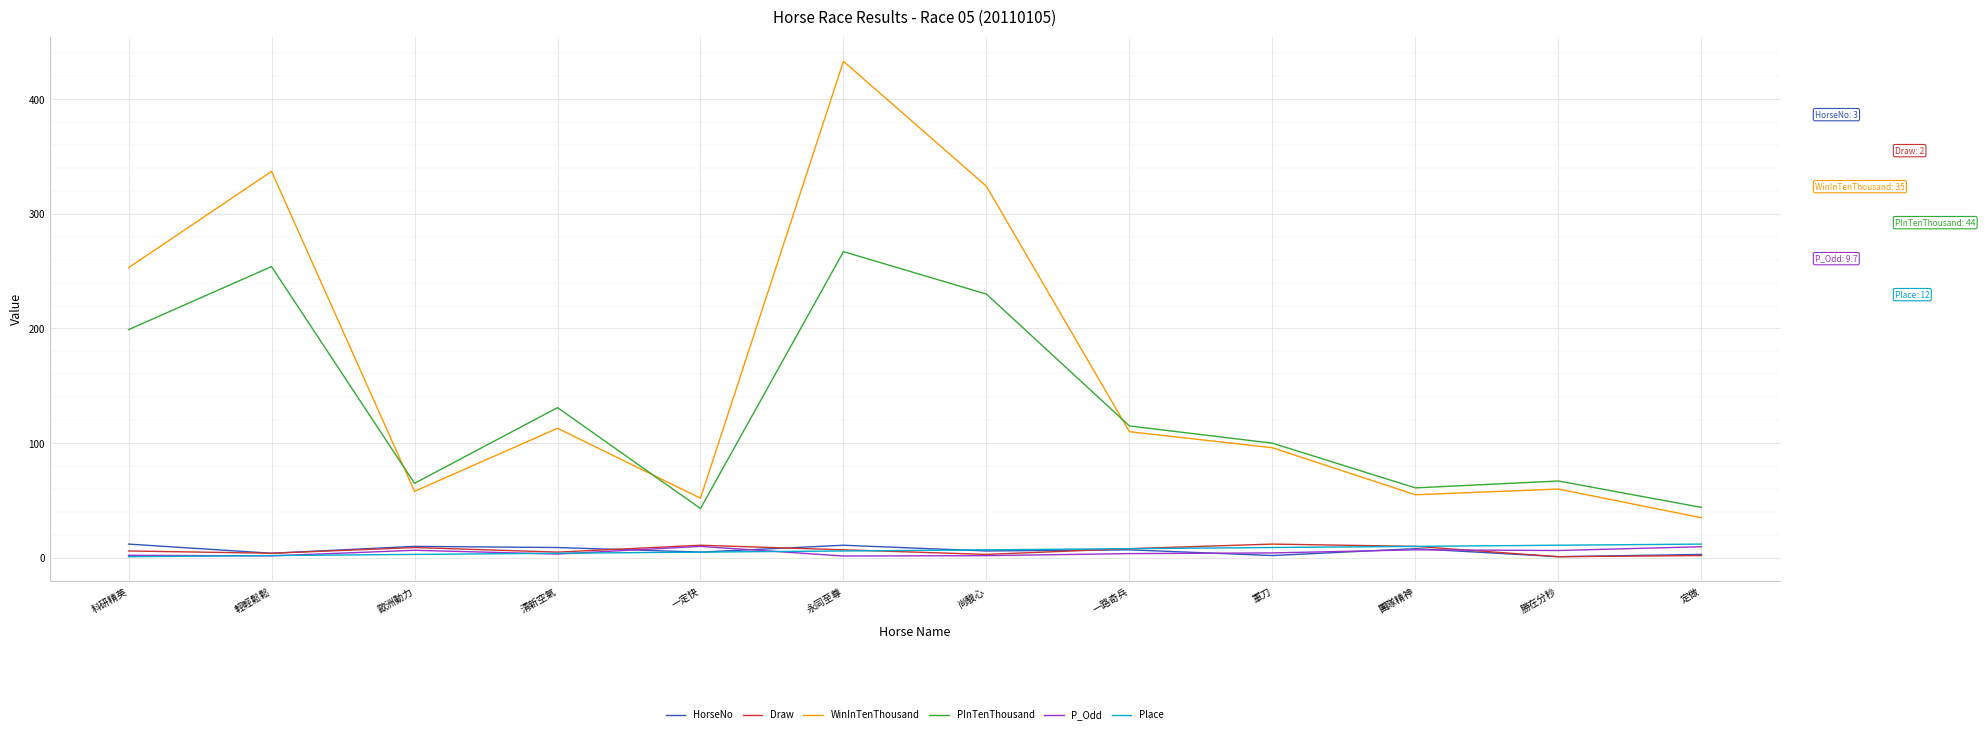

True or false: HorseNo has more than 0 interior local peaks.

True